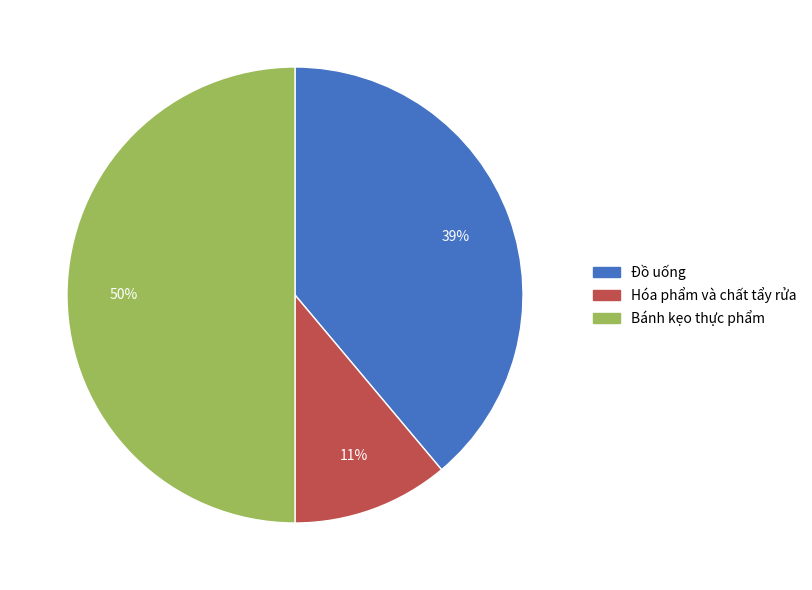

To the nearest percent, what portion does Hóa phẩm và chất tẩy rửa represent?

11%